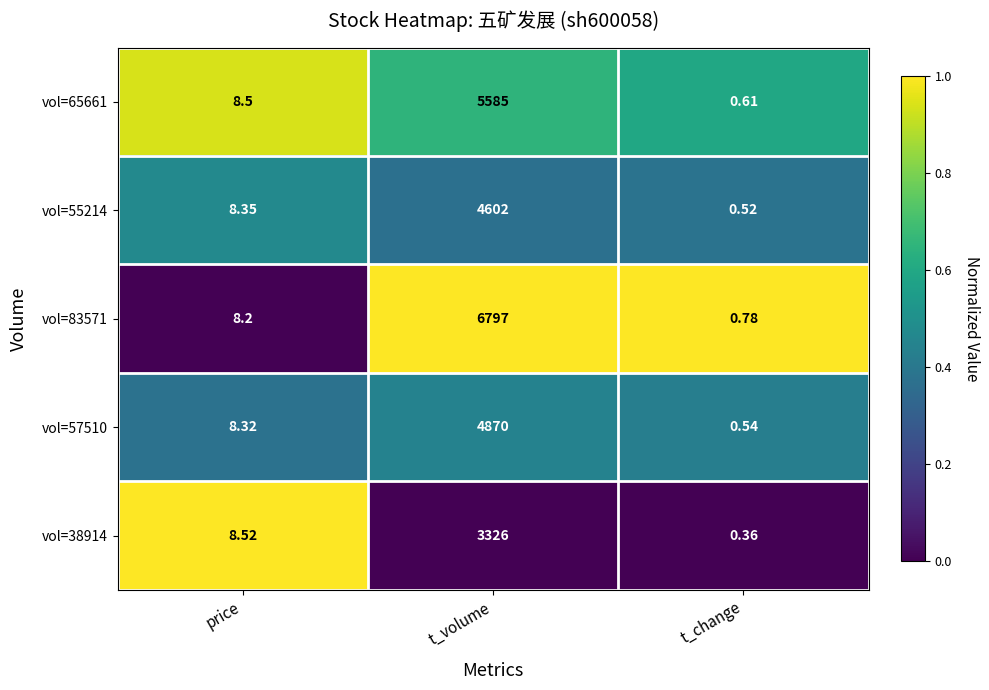

Rank the categories by vol=55214 value from lowest to highest.

t_change, price, t_volume